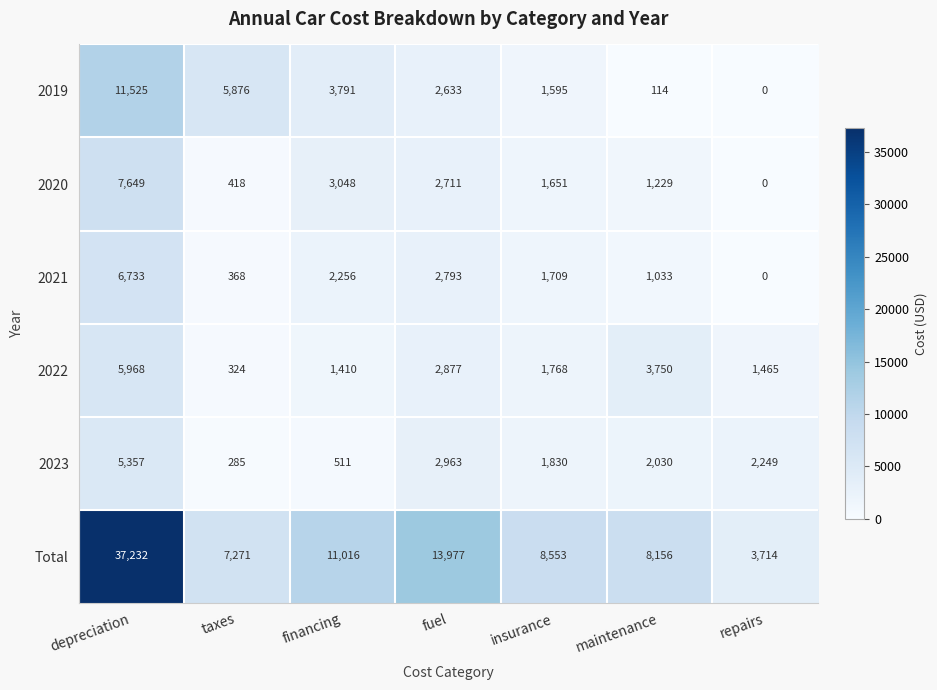

True or false: 2019 has a value of 6066 at repairs.

False